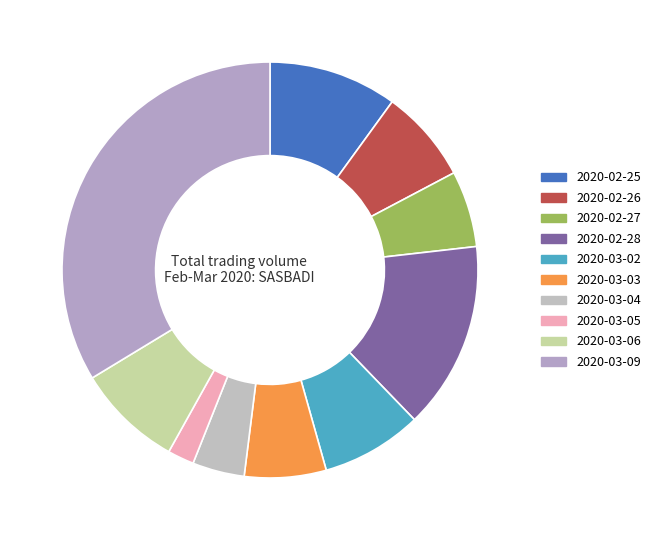

To the nearest percent, what is the average slice percentage?

10%